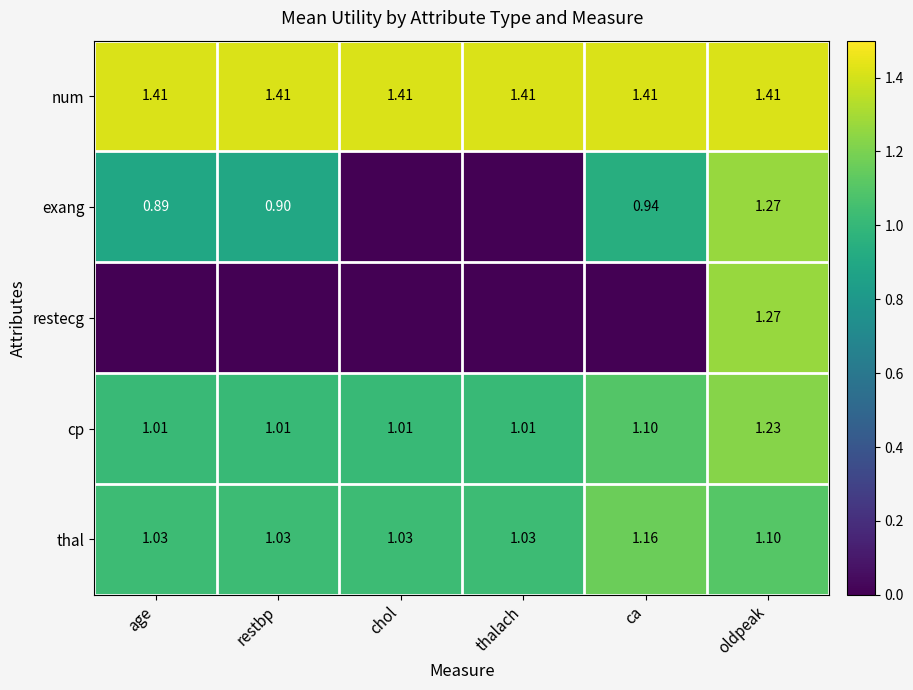

True or false: num has a value of 0.3 at oldpeak.

False